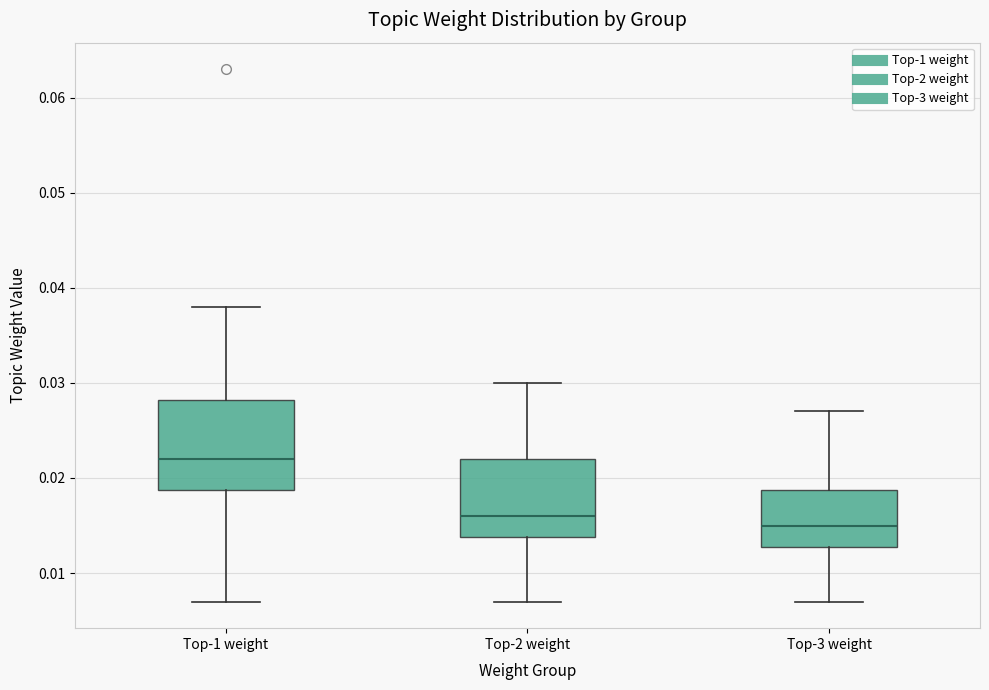

Reading left to right, transcribe this box plot: for each box, give where its median line is, the range the box spans, and where its two whiskers end, as read against the y-axis. The values are not printed on the chart, so give them approximately, as read against the axis.

Top-1 weight: median 0.022, box 0.019 to 0.028, whiskers 0.007 to 0.038
Top-2 weight: median 0.016, box 0.014 to 0.022, whiskers 0.007 to 0.030
Top-3 weight: median 0.015, box 0.013 to 0.019, whiskers 0.007 to 0.027